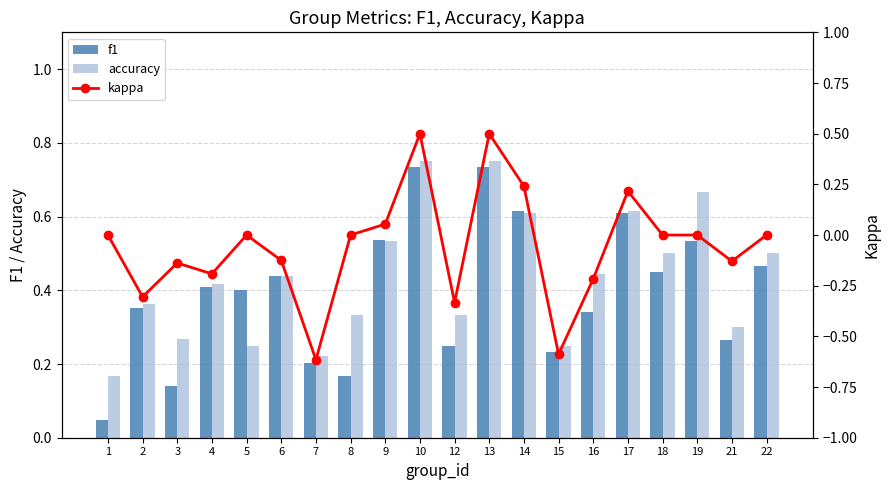

The accuracy series shows 0.5 at 10. True or false?

False